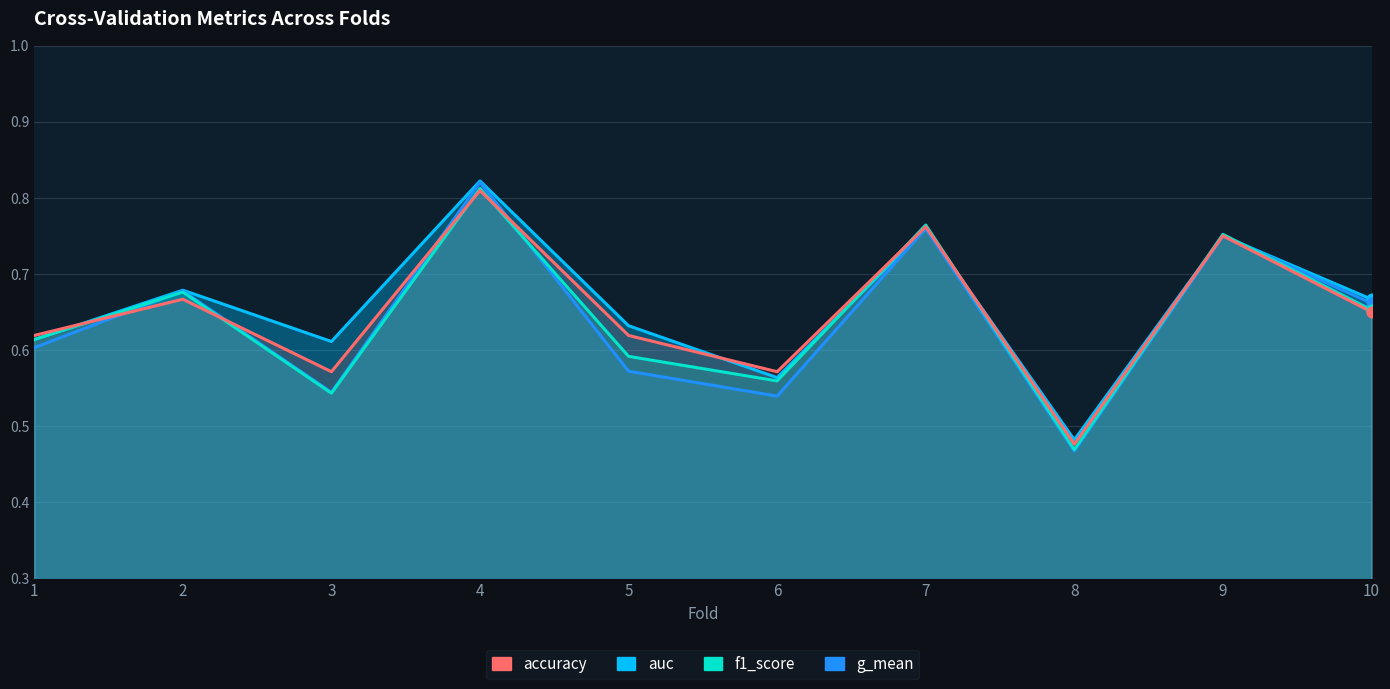

At how many categories does at least one series exceed 0?

10